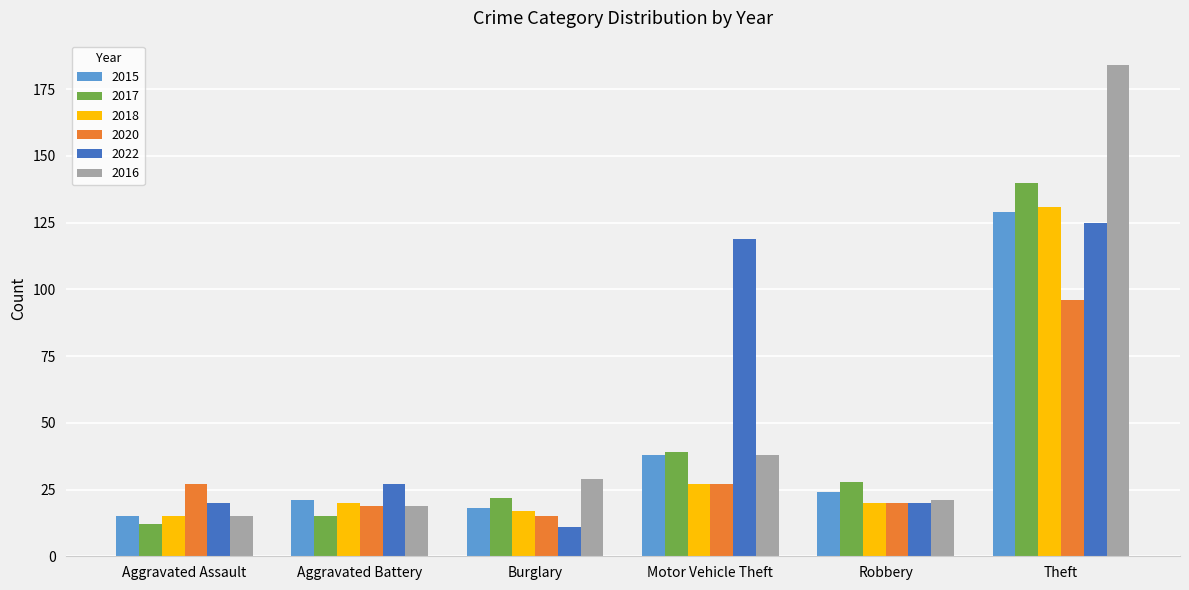

At which label is 2016 closest to 99?

Motor Vehicle Theft